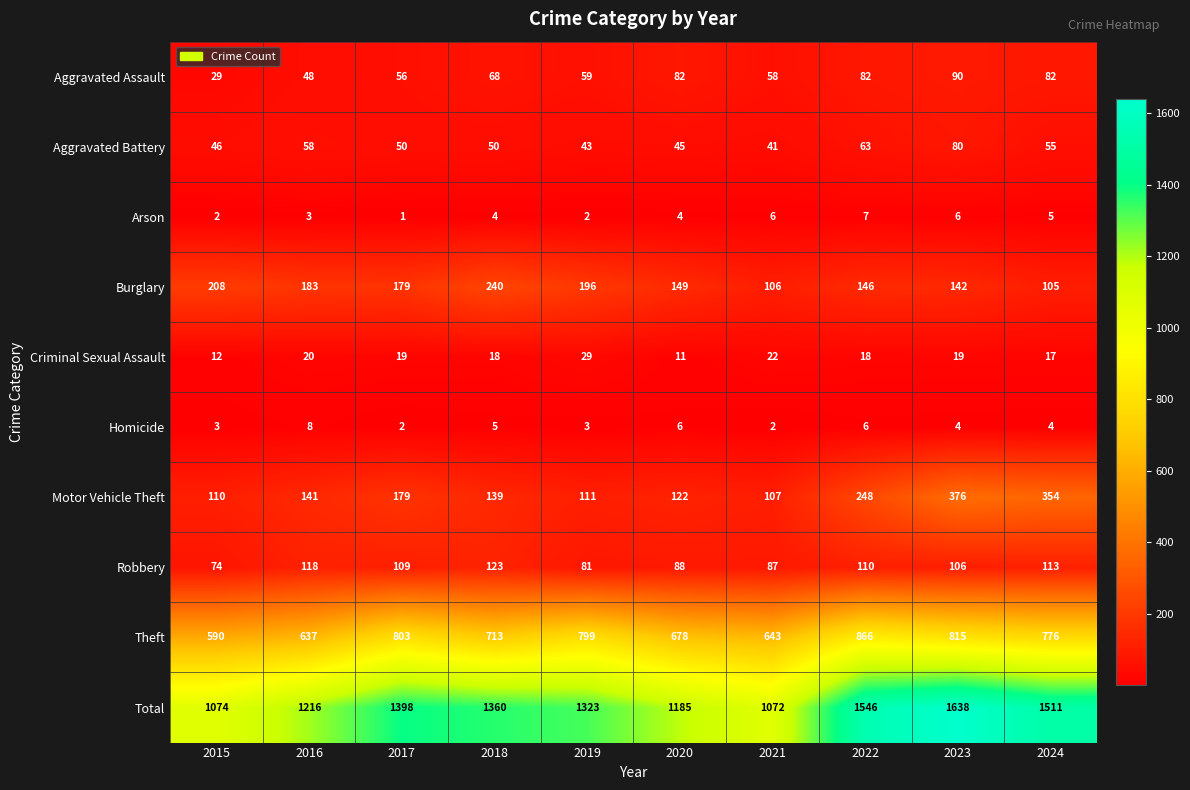

At 2018, list the series in order from smallest to largest.

Arson, Homicide, Criminal Sexual Assault, Aggravated Battery, Aggravated Assault, Robbery, Motor Vehicle Theft, Burglary, Theft, Total